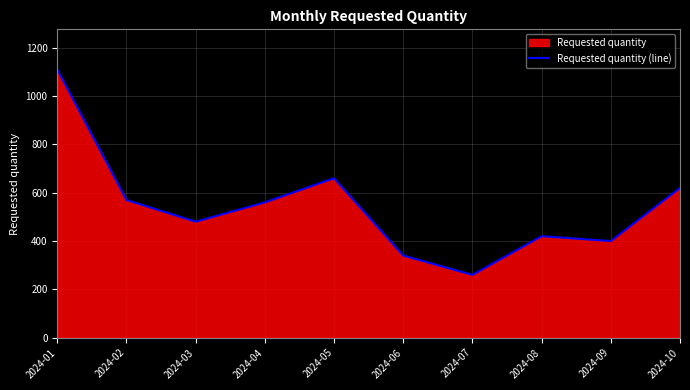

Rank the categories by value from lowest to highest.

2024-07, 2024-06, 2024-09, 2024-08, 2024-03, 2024-04, 2024-02, 2024-10, 2024-05, 2024-01